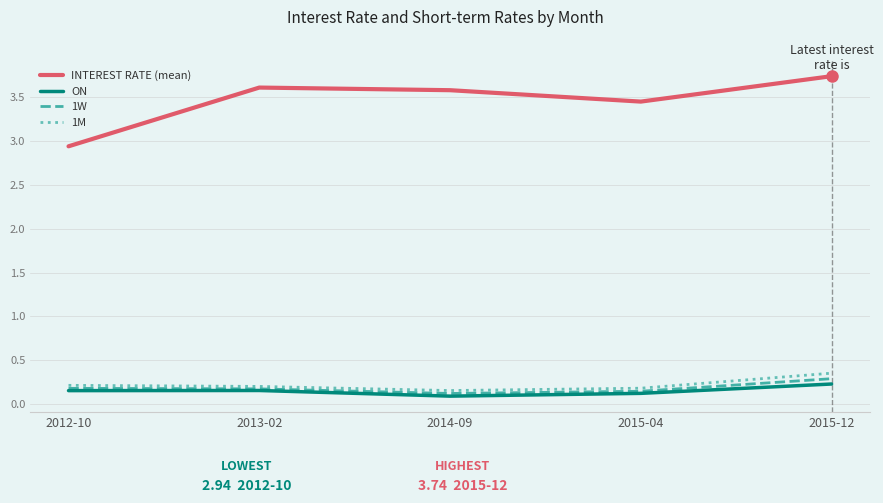

Count the 1M values in the range 0 to 1.

5